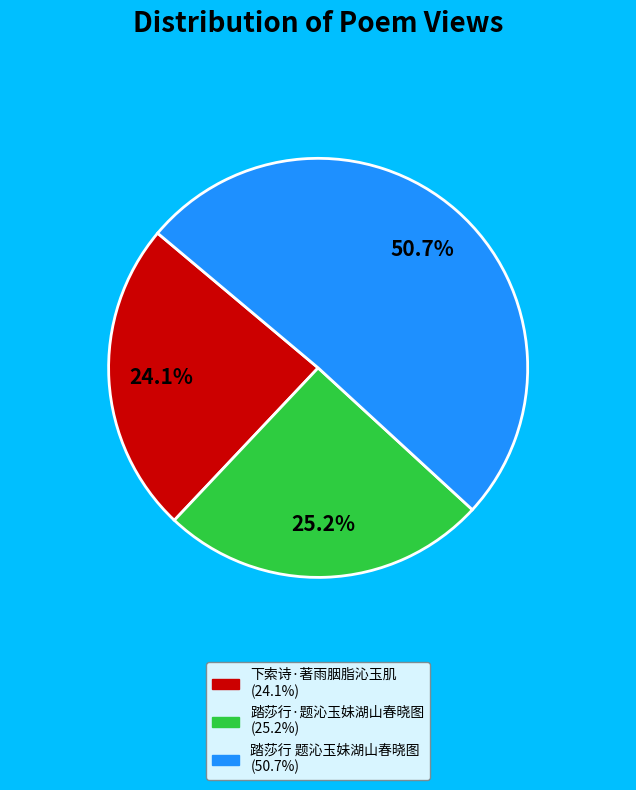

How many segments does this pie chart have?

3